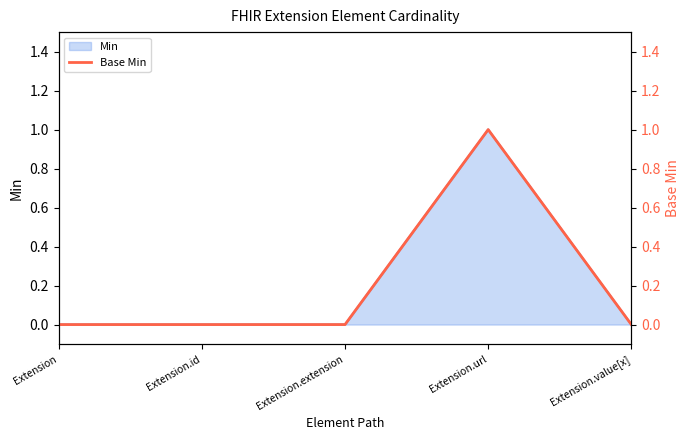

How many values are above zero?

1